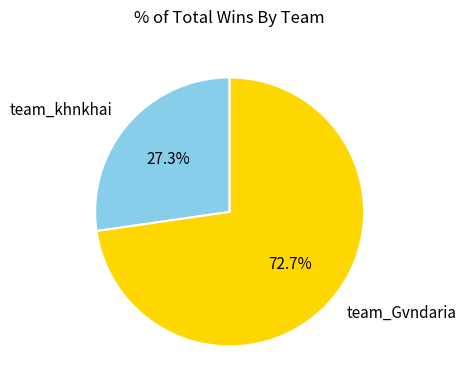

Count the number of slices in the pie.

2